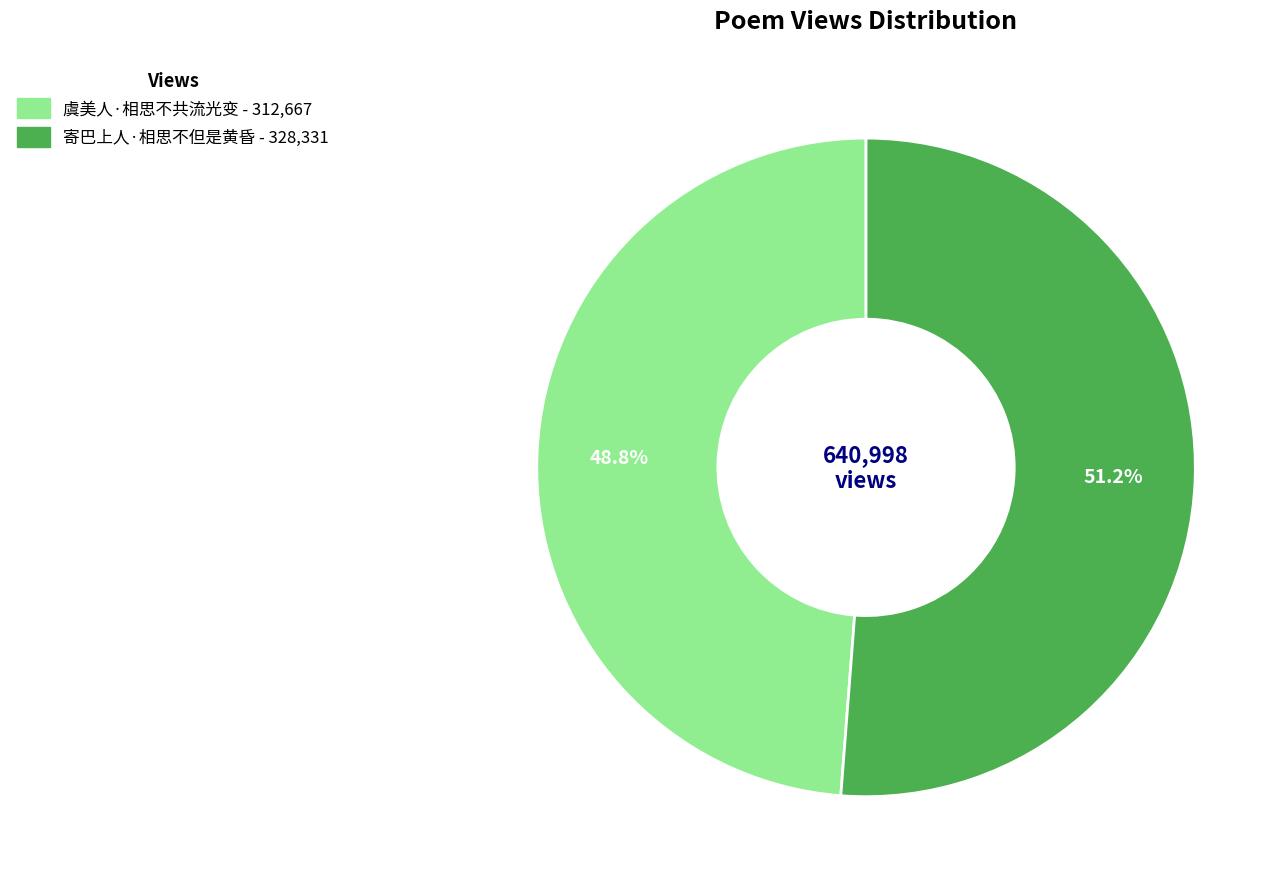

How many slices are in this pie chart?

2